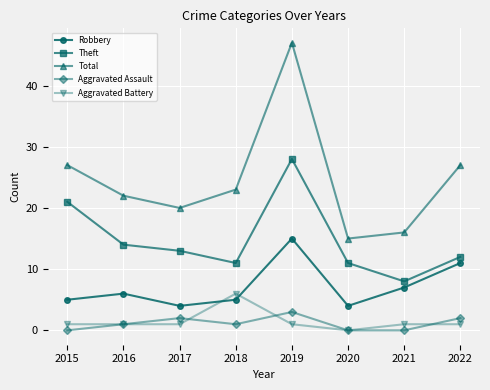

List the series in order of their peak value, highest first.

Total, Theft, Robbery, Aggravated Battery, Aggravated Assault